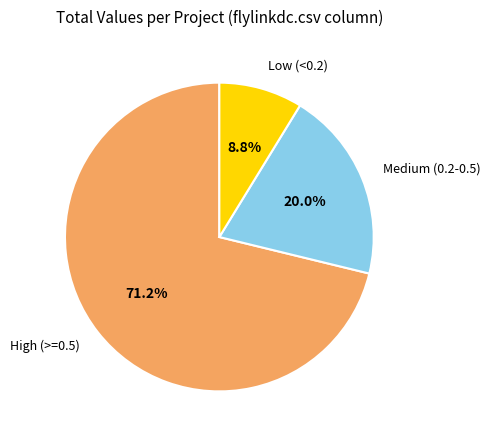

Rank the categories by value from highest to lowest.

High (>=0.5), Medium (0.2-0.5), Low (<0.2)